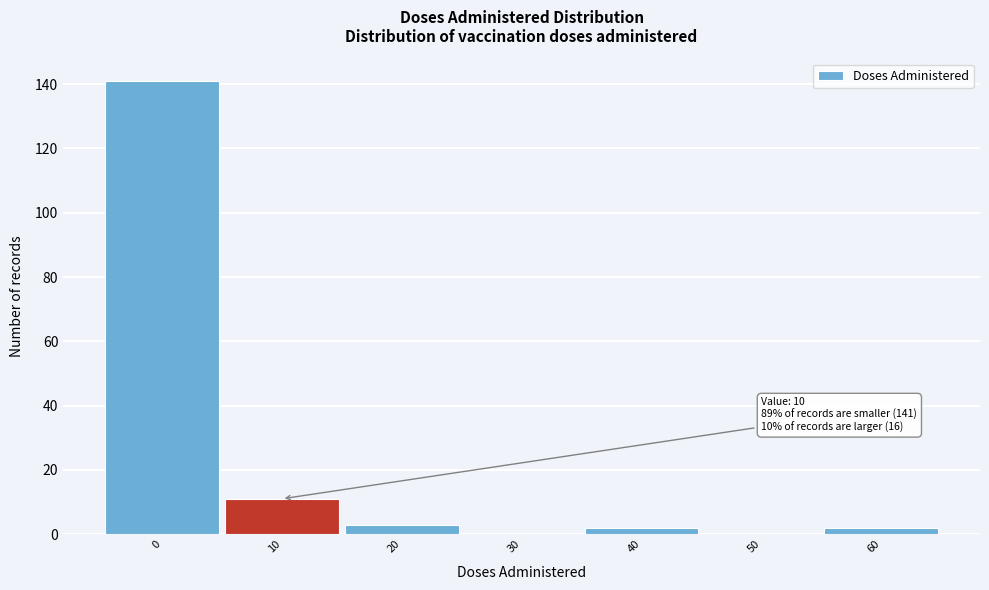

Reading left to right, what are all the values shown in this chart?

0=141	10=11	20=3	30=0	40=2	50=0	60=2